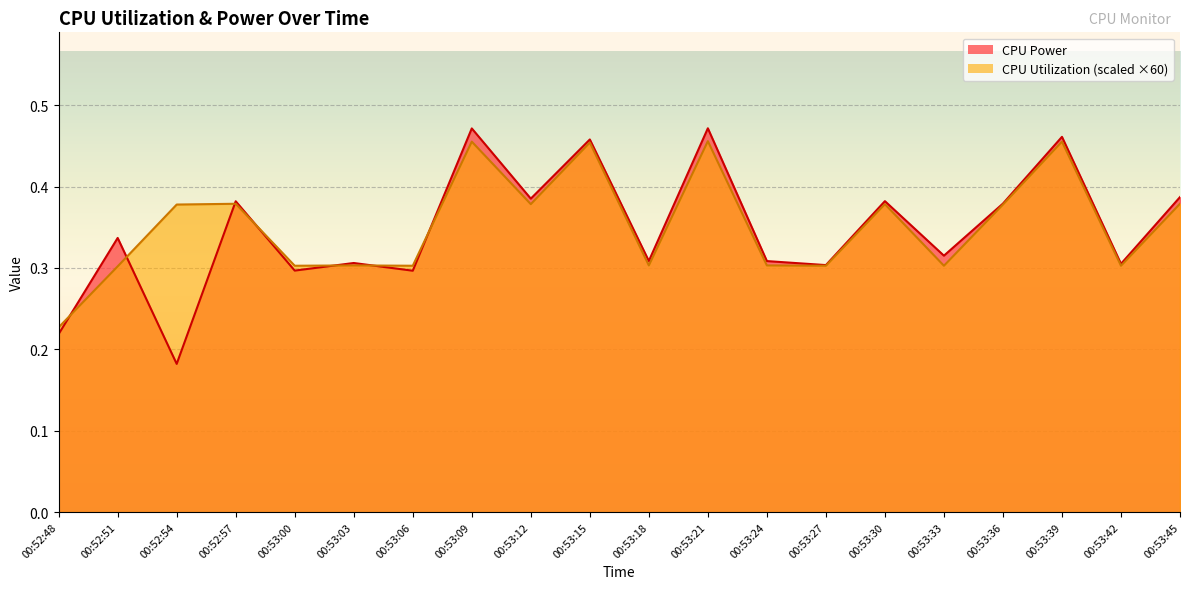

How many intersections are there between CPU Power and CPU Utilization?

7